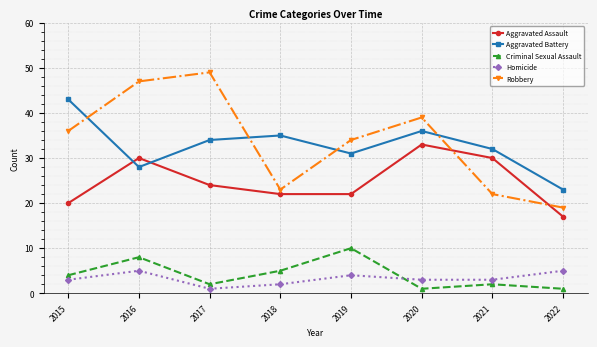

Where is Criminal Sexual Assault nearest to the value 5?

2018